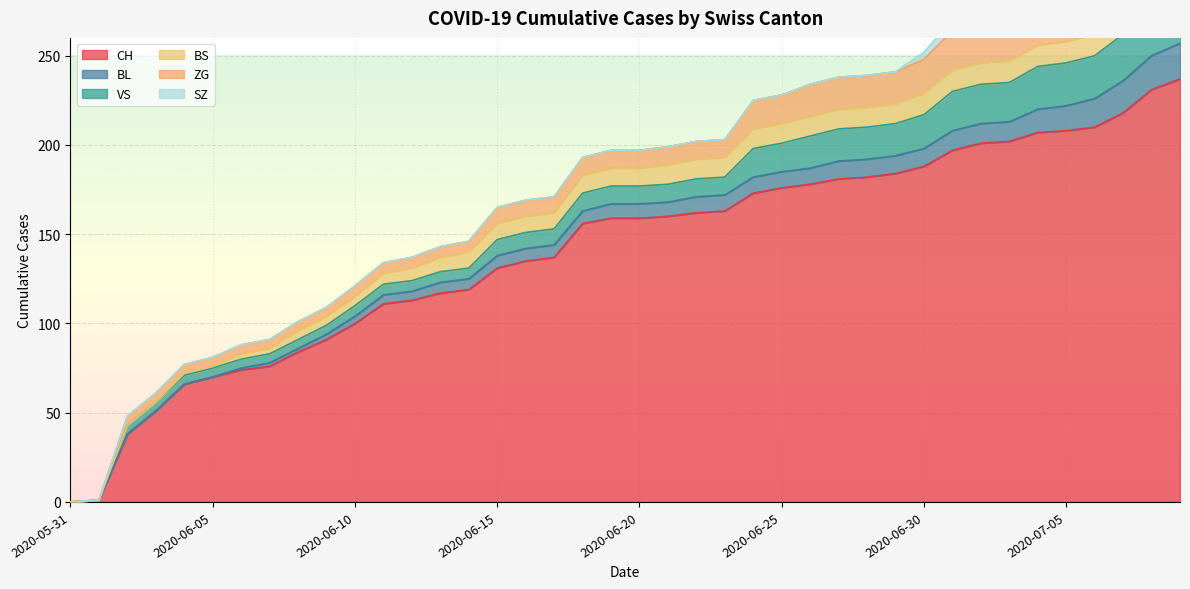

Rank the series at 2020-06-02 from highest to lowest value.

CH, VS, ZG, BL, BS, SZ